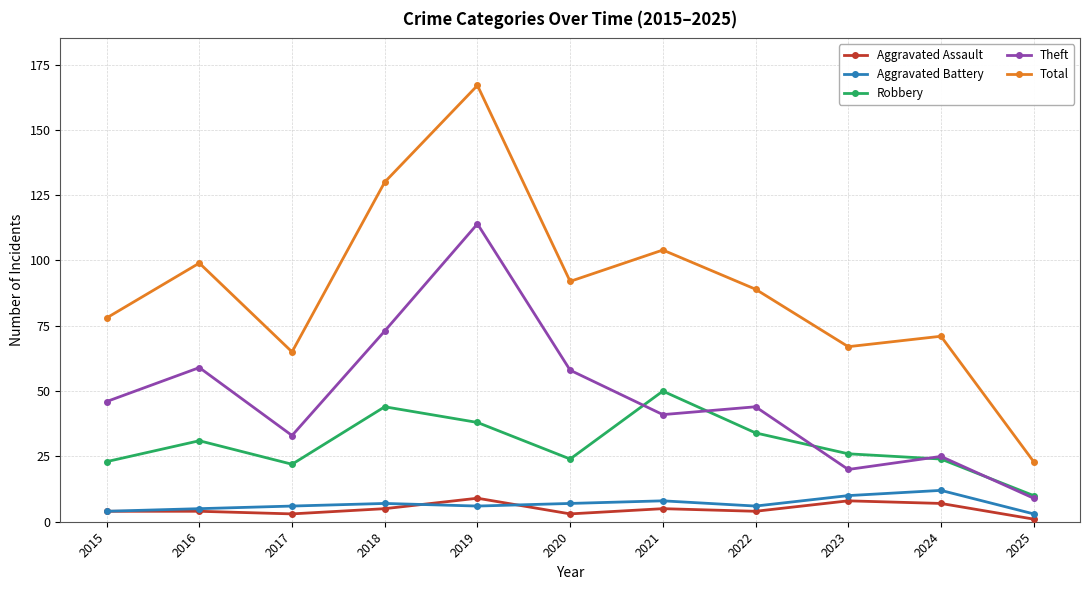

Is it true that Robbery equals 50 at 2021?

True